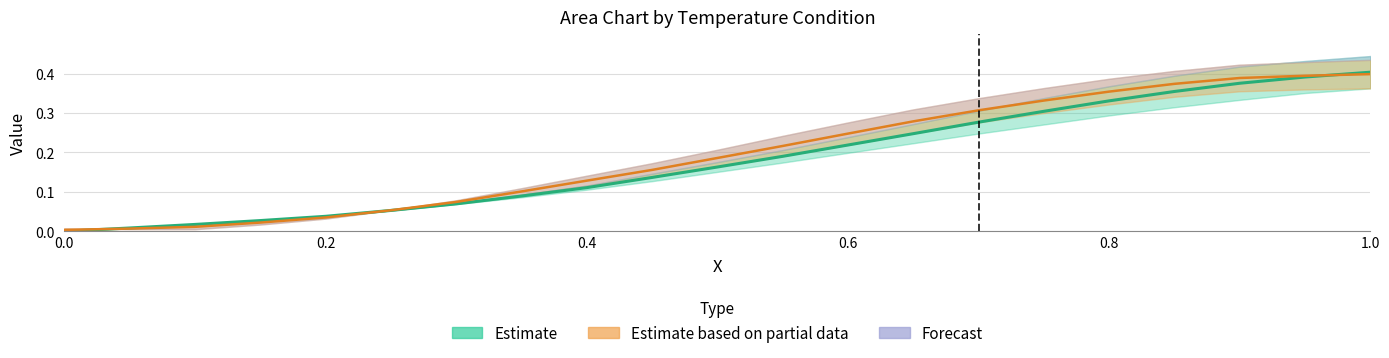

Which has a higher value, 0.5 or 0.8?

0.8